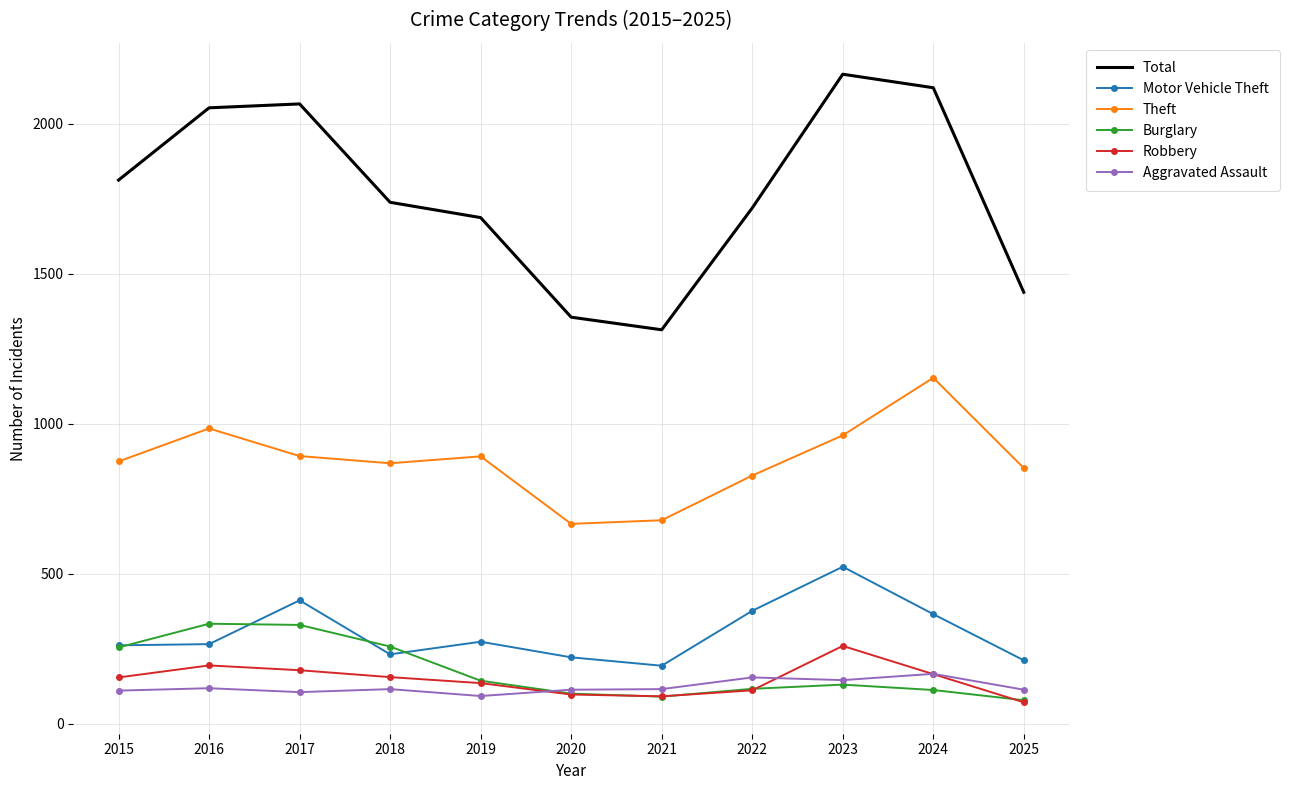

What is the greatest value displayed?

2165